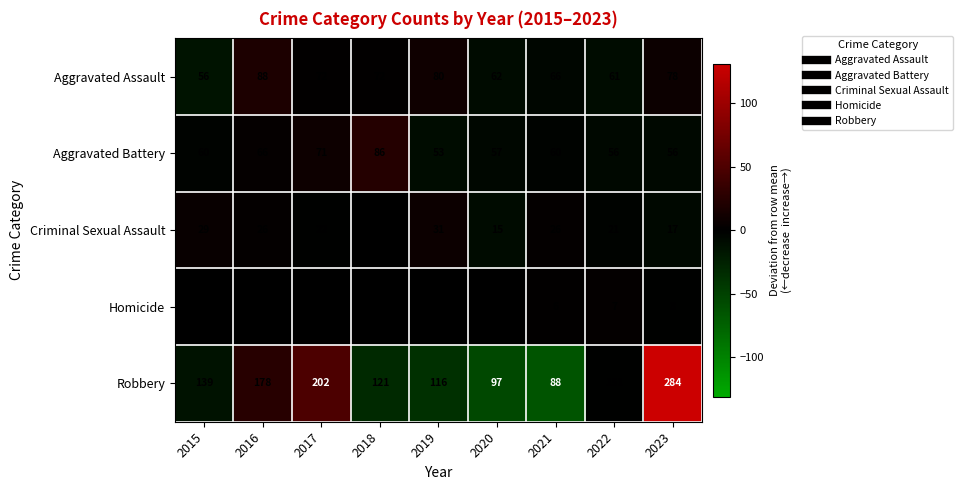

What is the spread (max minus min) of values at 2020?

92